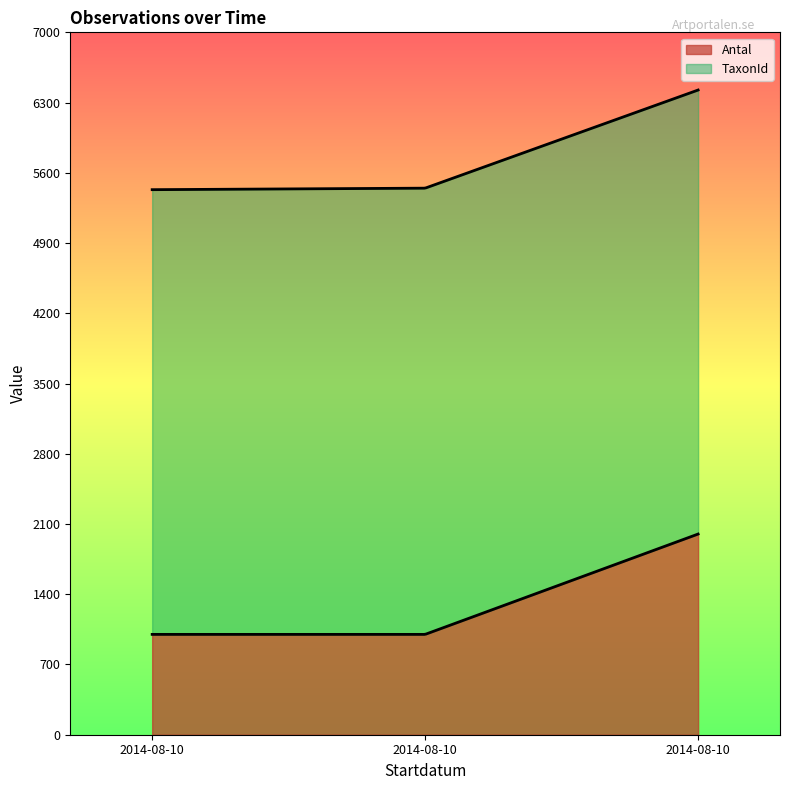

Where does the TaxonId series first go above 5447?

2014-08-10